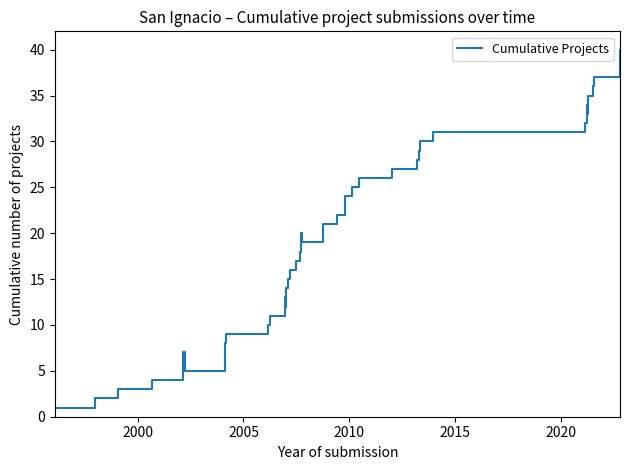

True or false: the data has more than 2 interior local peaks.

True